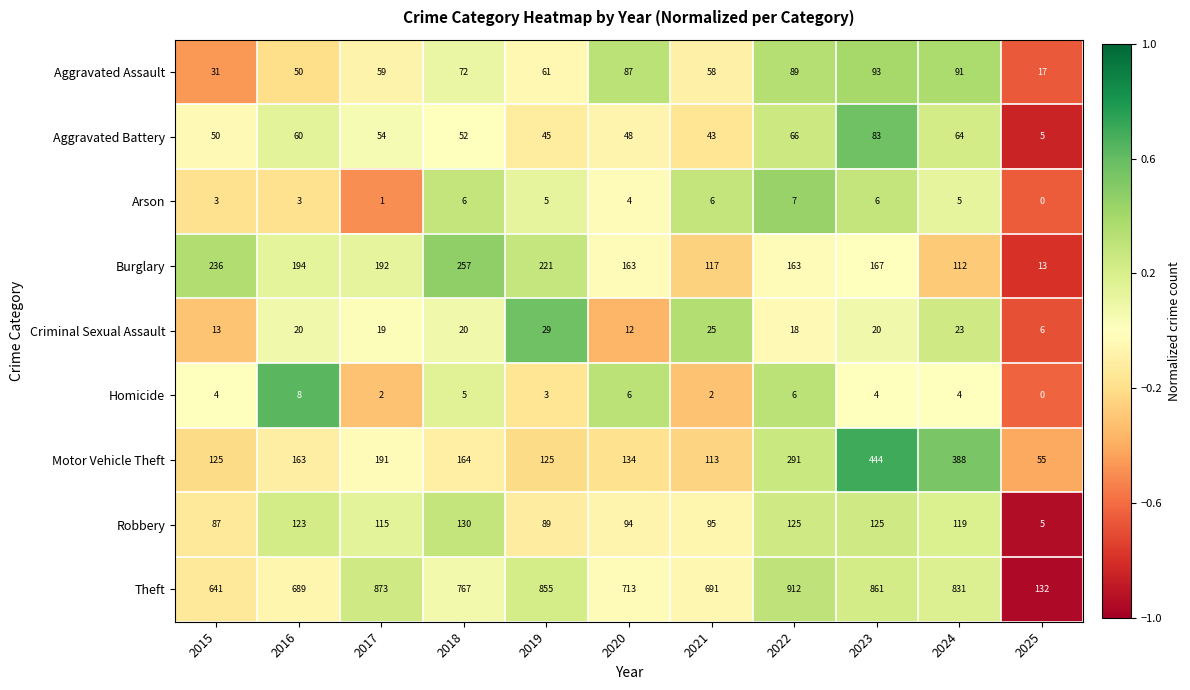

Where does the Arson series first go above 5?

2018